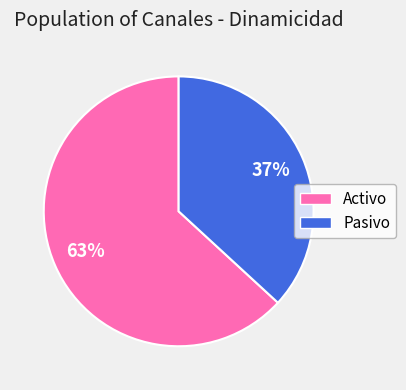

Which category has the biggest portion of the pie?

Activo